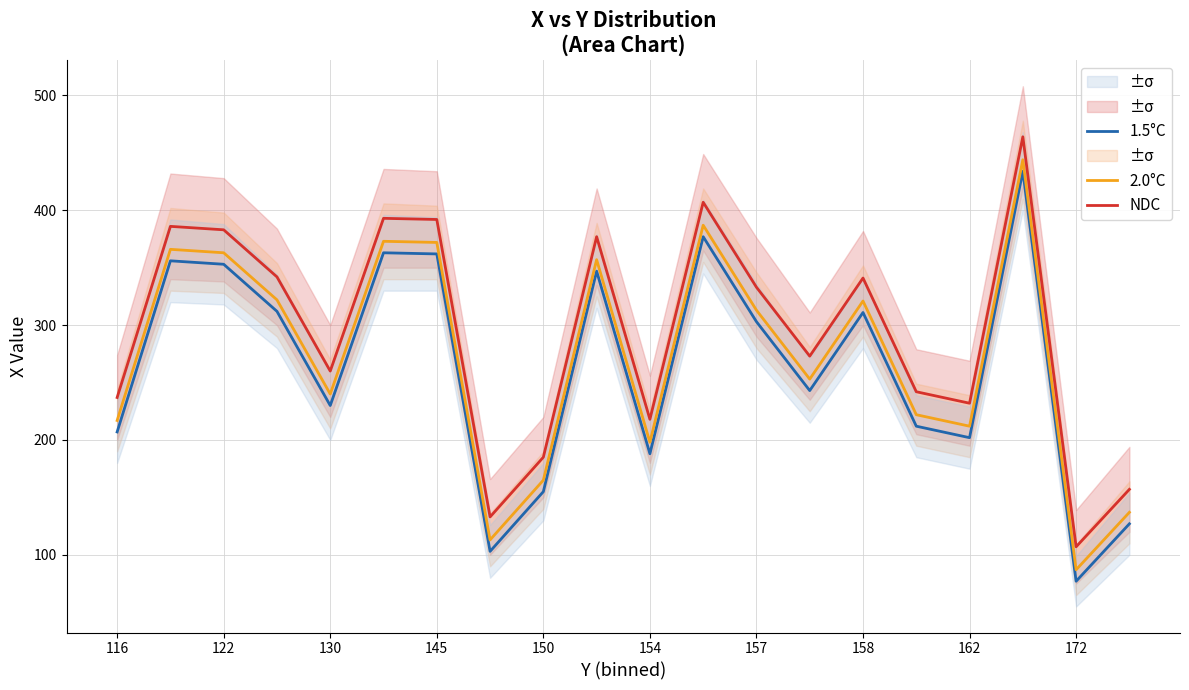

What is the smallest value displayed?

77